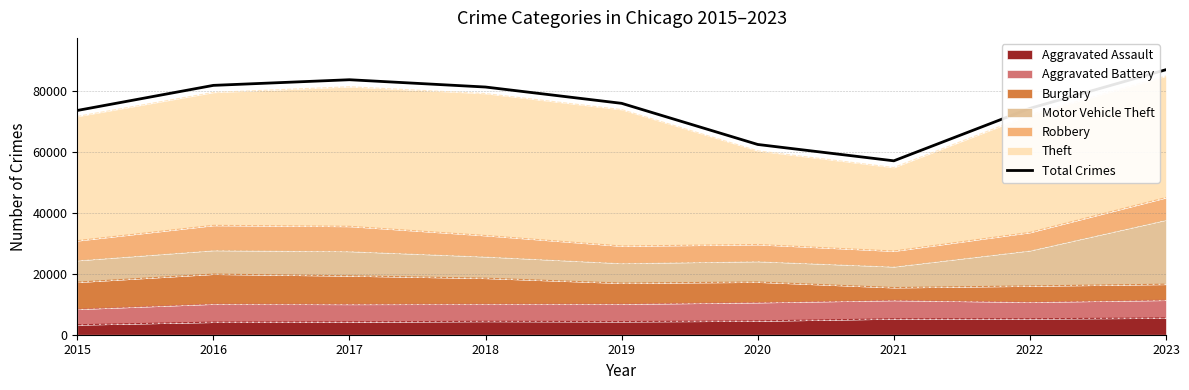

What is the difference between the second highest and second lowest values?

21239